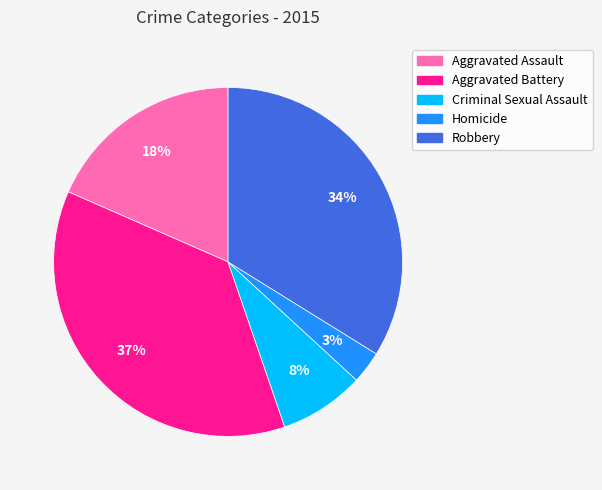

How many slices are in this pie chart?

5